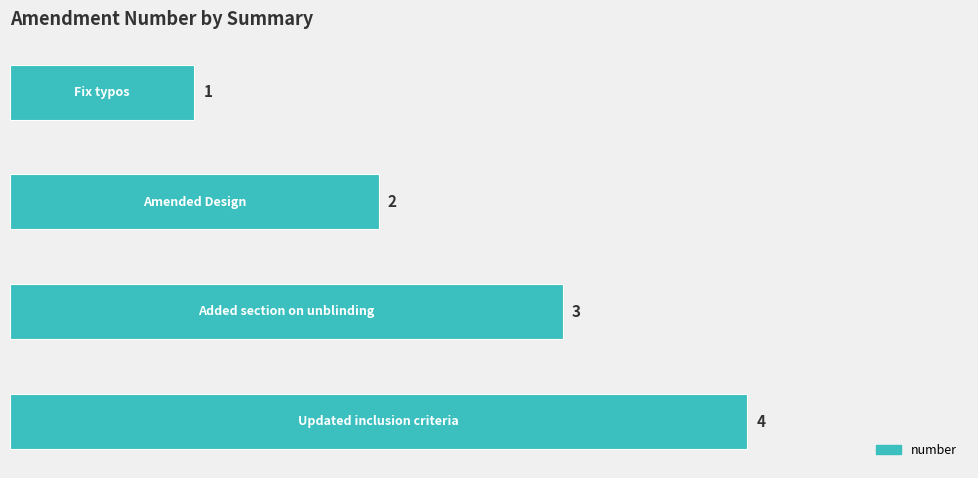

What is the greatest value displayed?

4